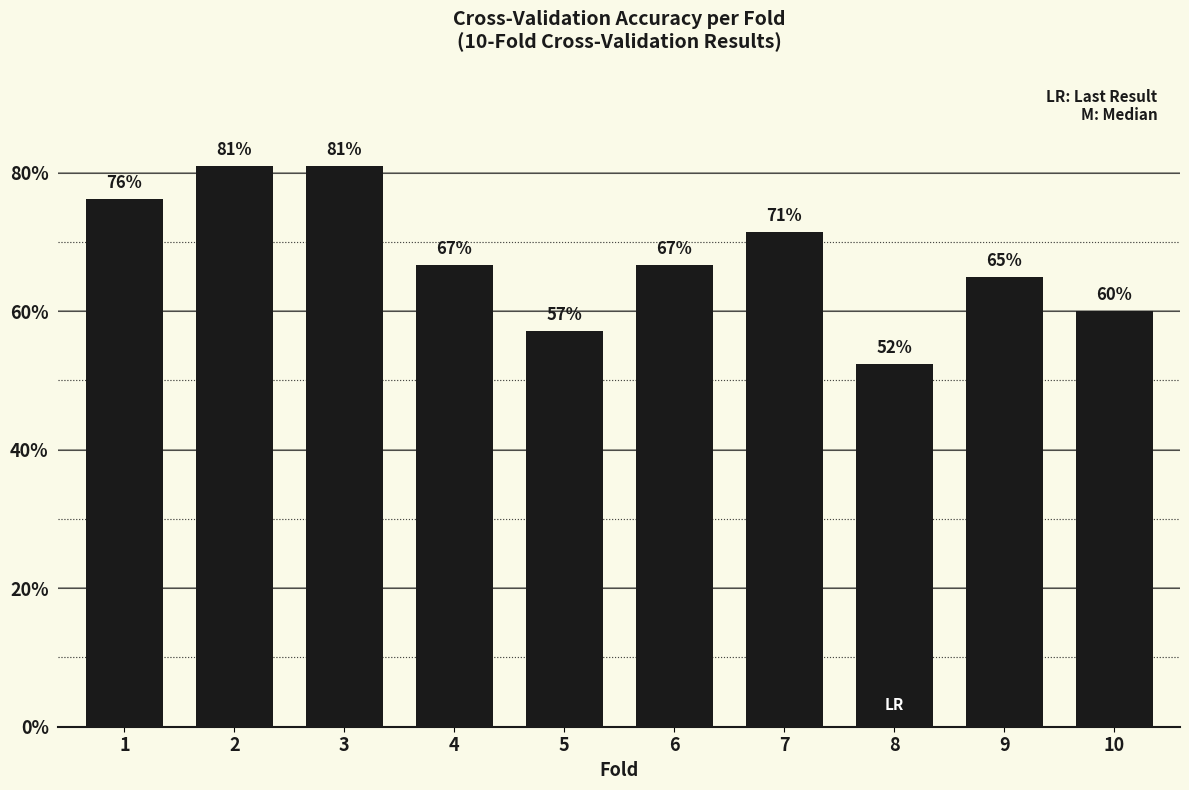

The value at 2 is 0.8. True or false?

True